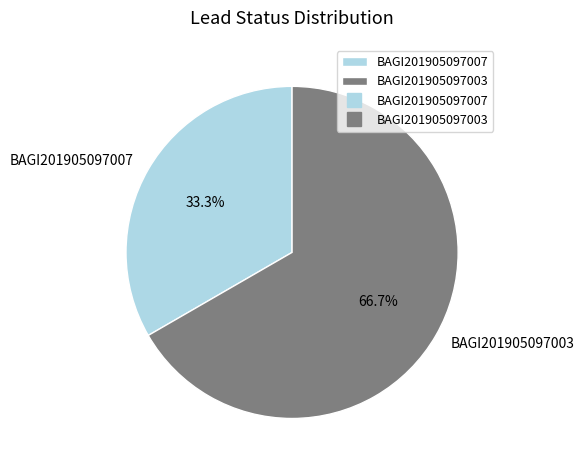

Is there any slice that represents more than half of the pie?

Yes